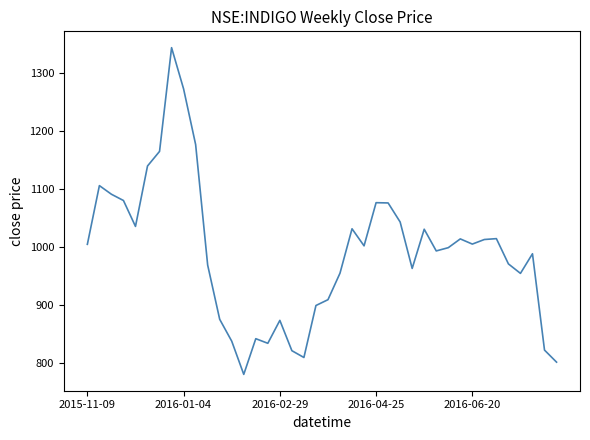

Does the chart display data point markers on the line(s)?

No